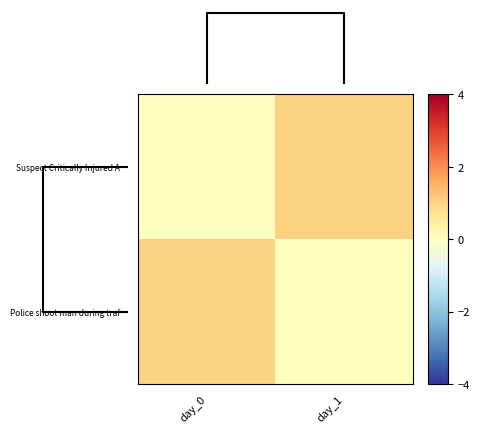

Reading left to right, transcribe all the data shown in this chart.

Suspect Critically Injured A…: day_0=0	day_1=1
Police shoot man during traf…: day_0=1	day_1=0